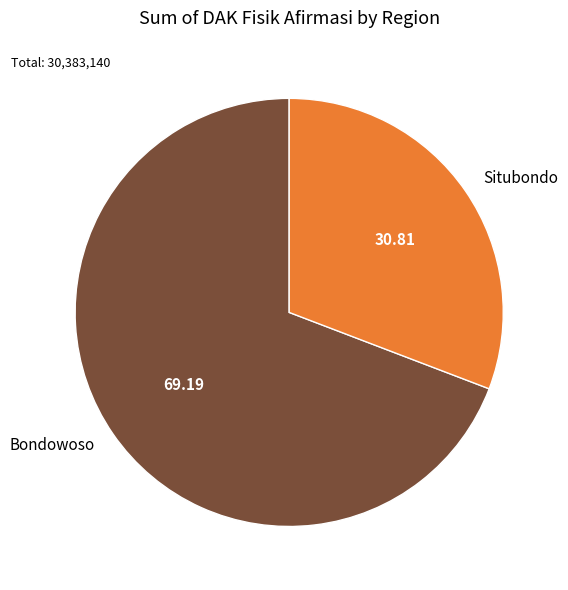

Which slice is the largest?

Bondowoso